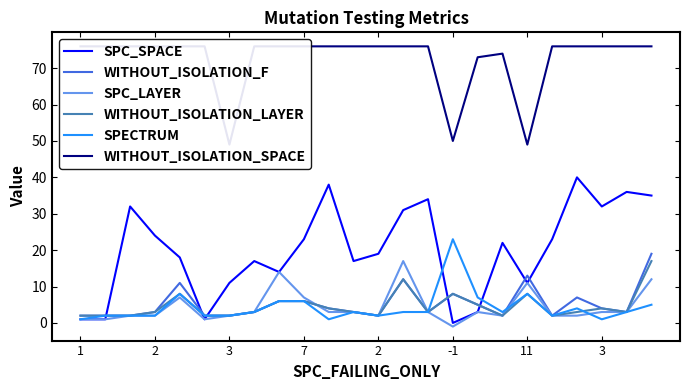

Which has a higher value, 19 or 11?

19